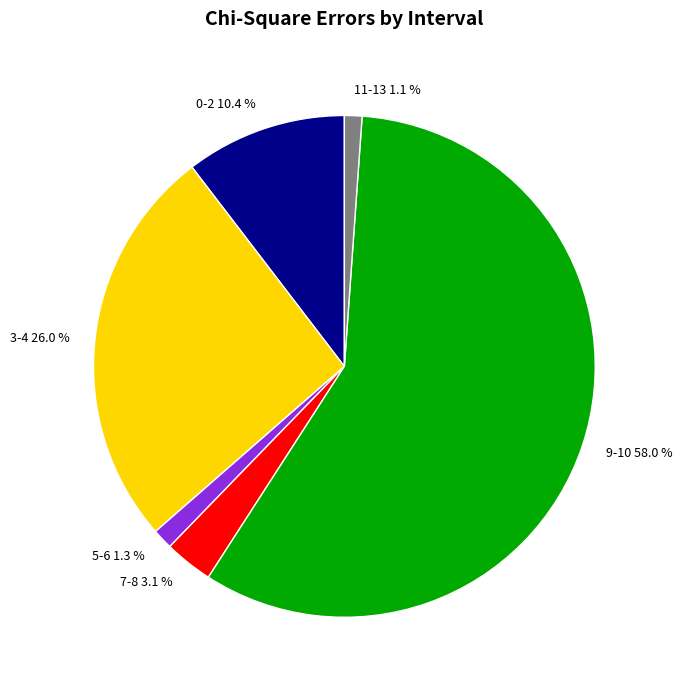

The 5-6 slice represents 1% of the pie. True or false?

True